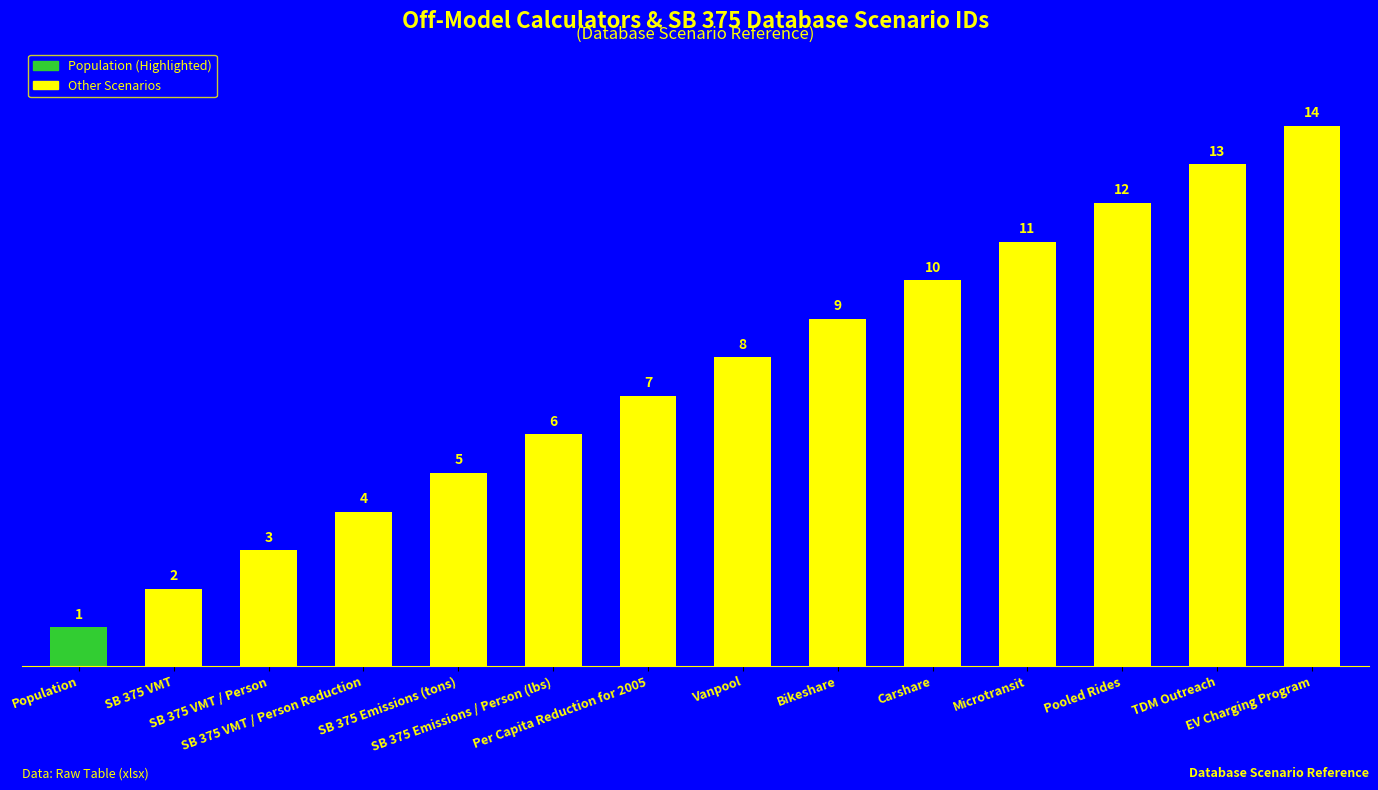

The value at Carshare is 10. True or false?

True